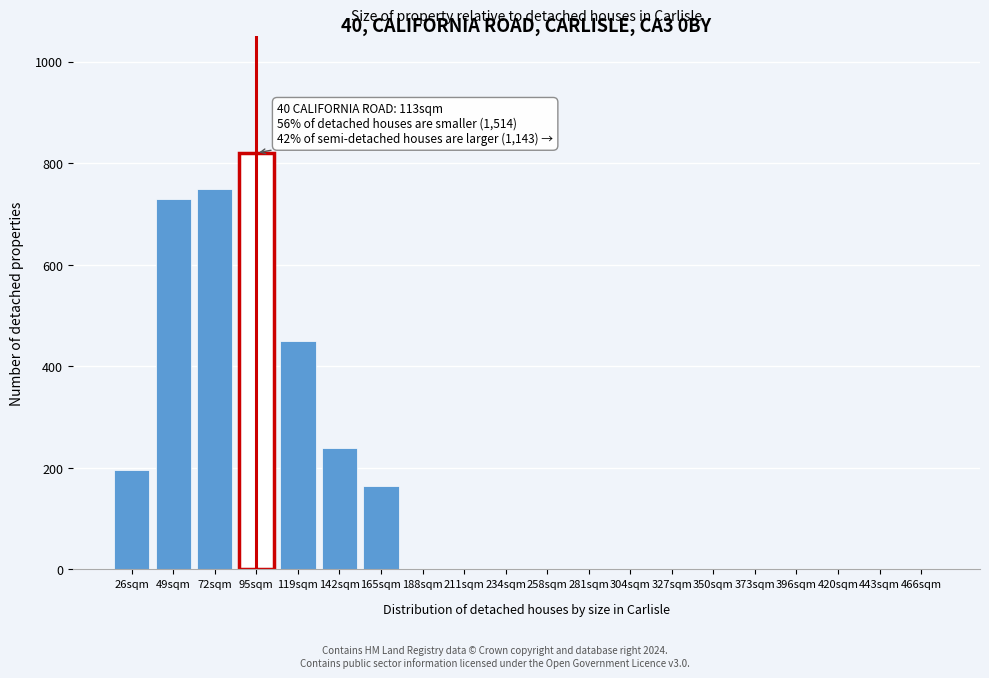

Reading left to right, transcribe all the data shown in this chart.

26sqm=196	49sqm=730	72sqm=750	95sqm=820	119sqm=450	142sqm=240	165sqm=165	188sqm=0	211sqm=0	234sqm=0	258sqm=0	281sqm=0	304sqm=0	327sqm=0	350sqm=0	373sqm=0	396sqm=0	420sqm=0	443sqm=0	466sqm=0